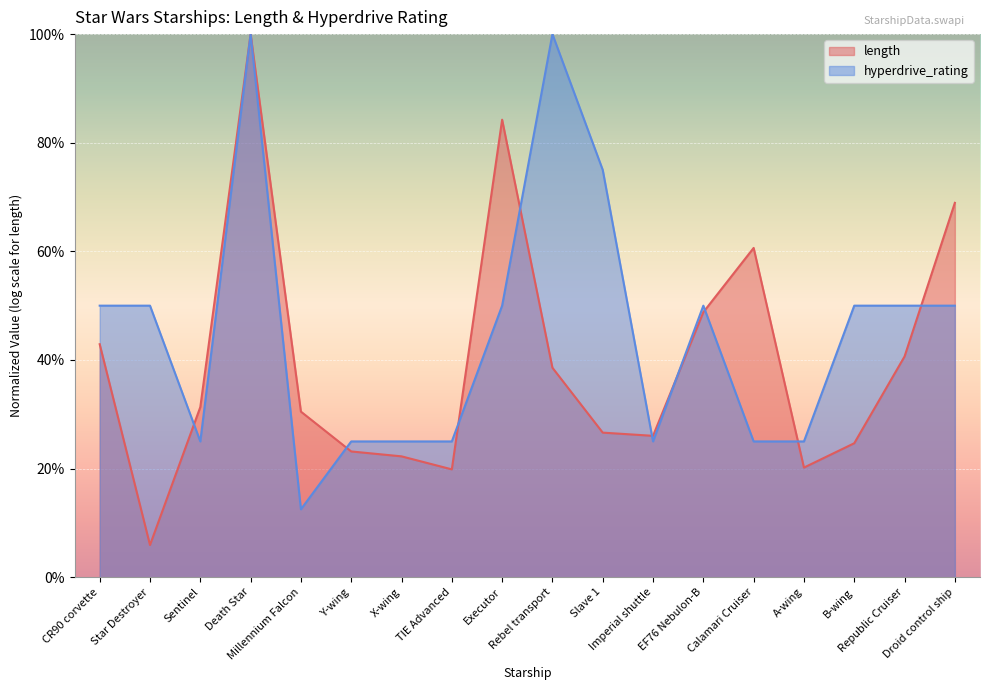

What position from the right is Y-wing?

13